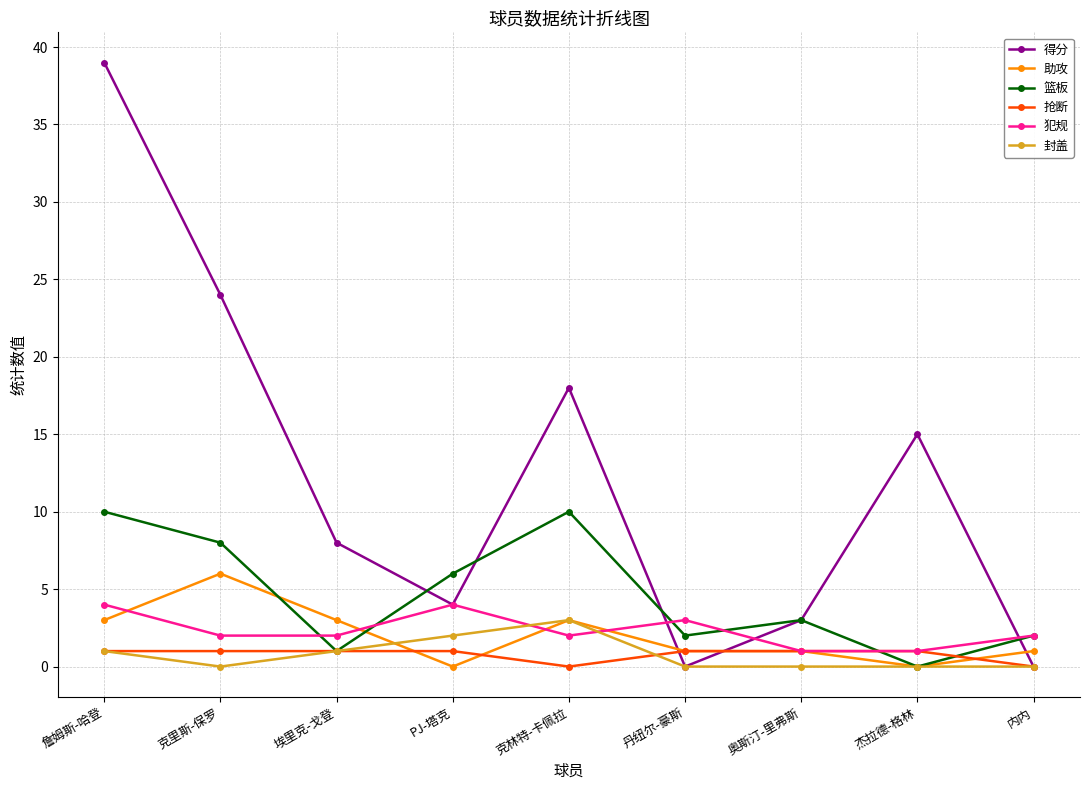

Is it true that 得分 equals 0 at 丹纽尔-豪斯?

True